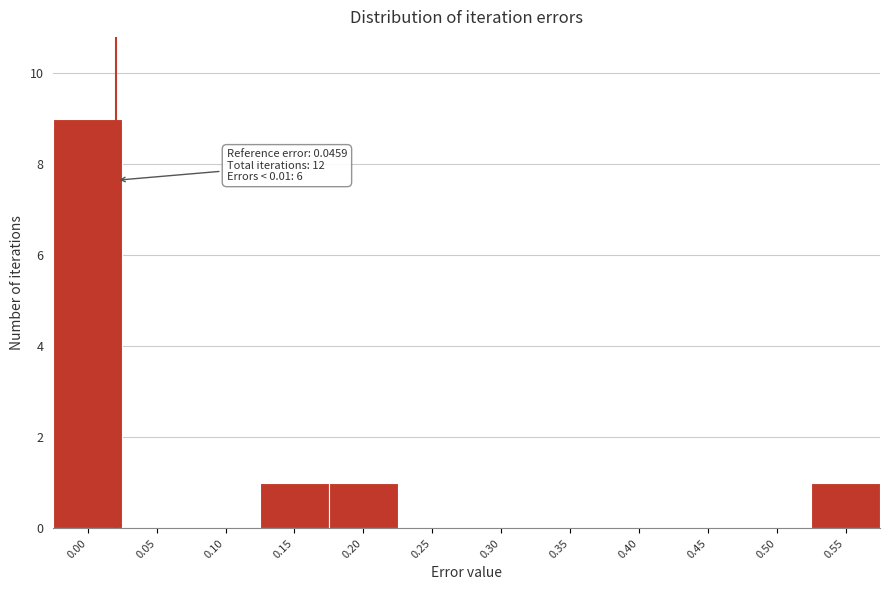

Reading right to left, transcribe all the data shown in this chart.

0.55=1	0.50=0	0.45=0	0.40=0	0.35=0	0.30=0	0.25=0	0.20=1	0.15=1	0.10=0	0.05=0	0.00=9